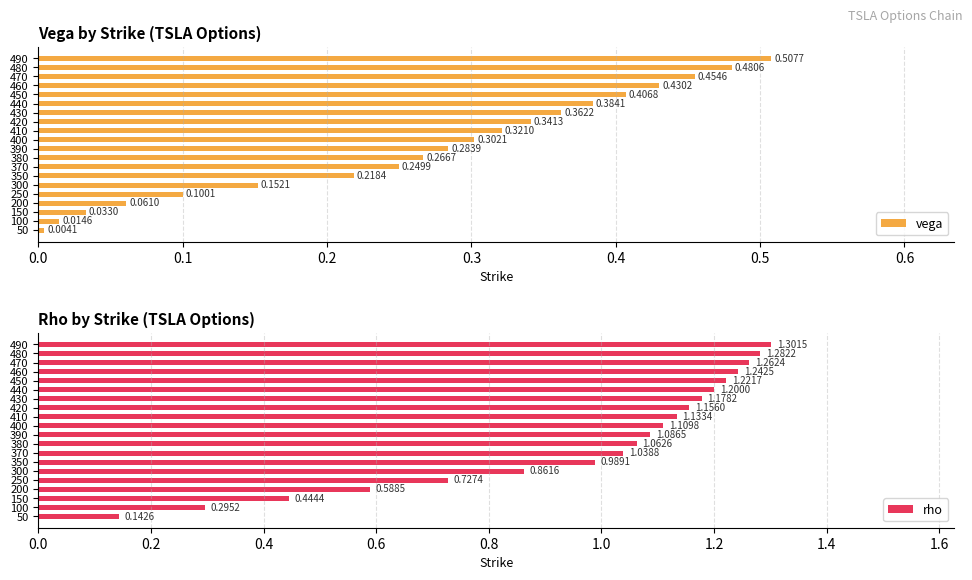

Between 200 and 470, which series saw the biggest shift?

rho